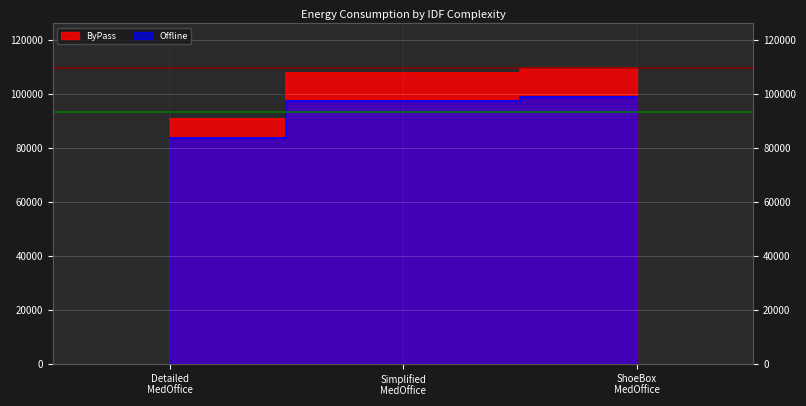

How many categories are shown in the chart?

3